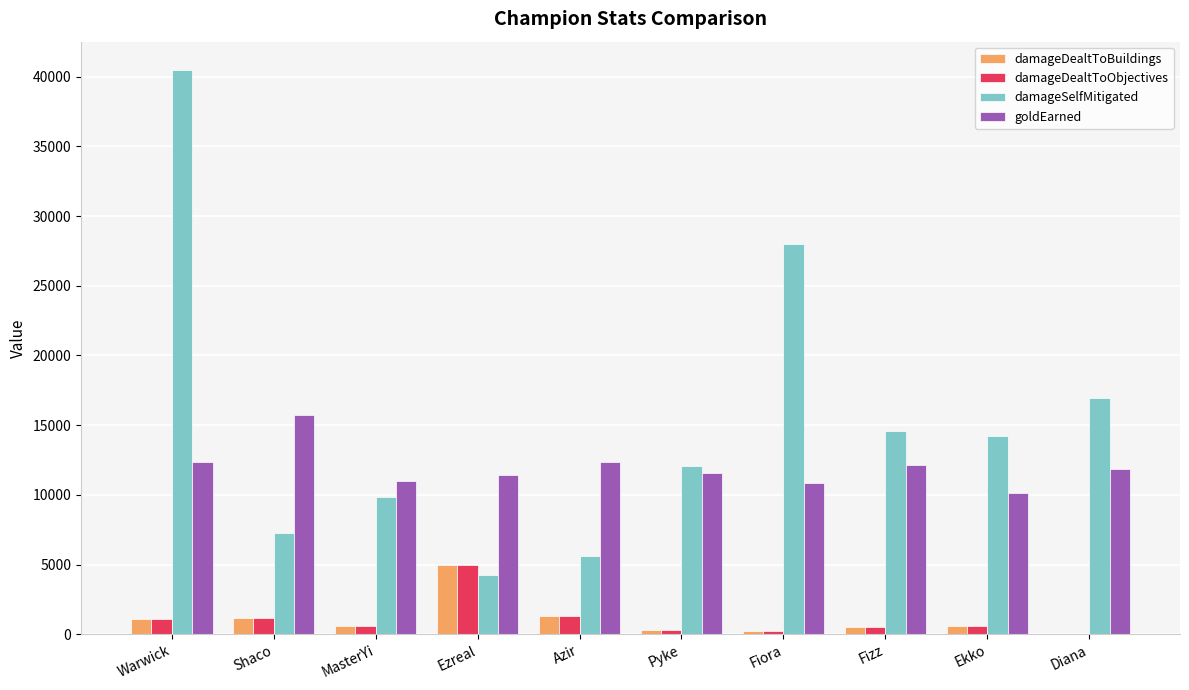

How many categories are shown in the chart?

10